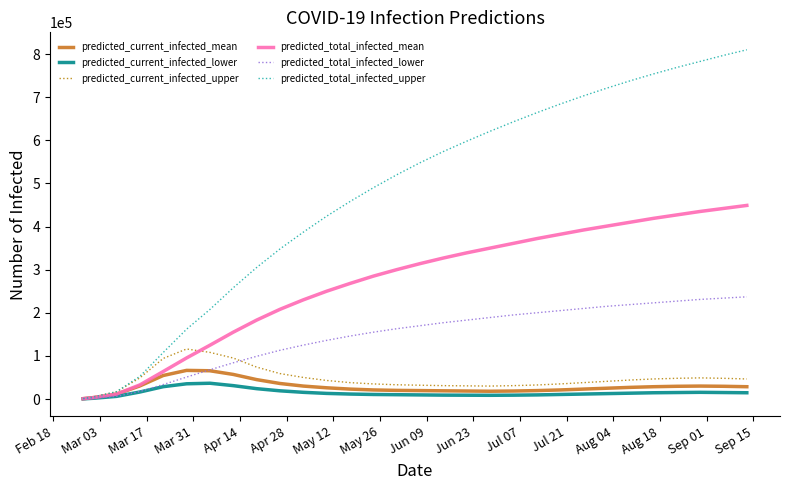

Count the number of categories in the chart.

30